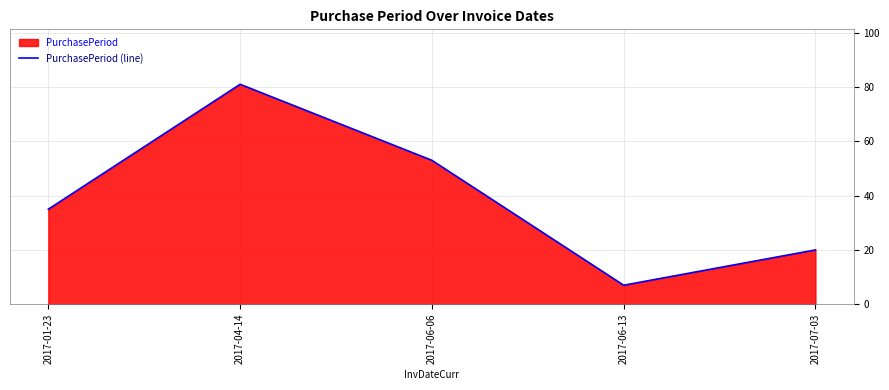

What is the label of the 2nd point from the right?

2017-06-13